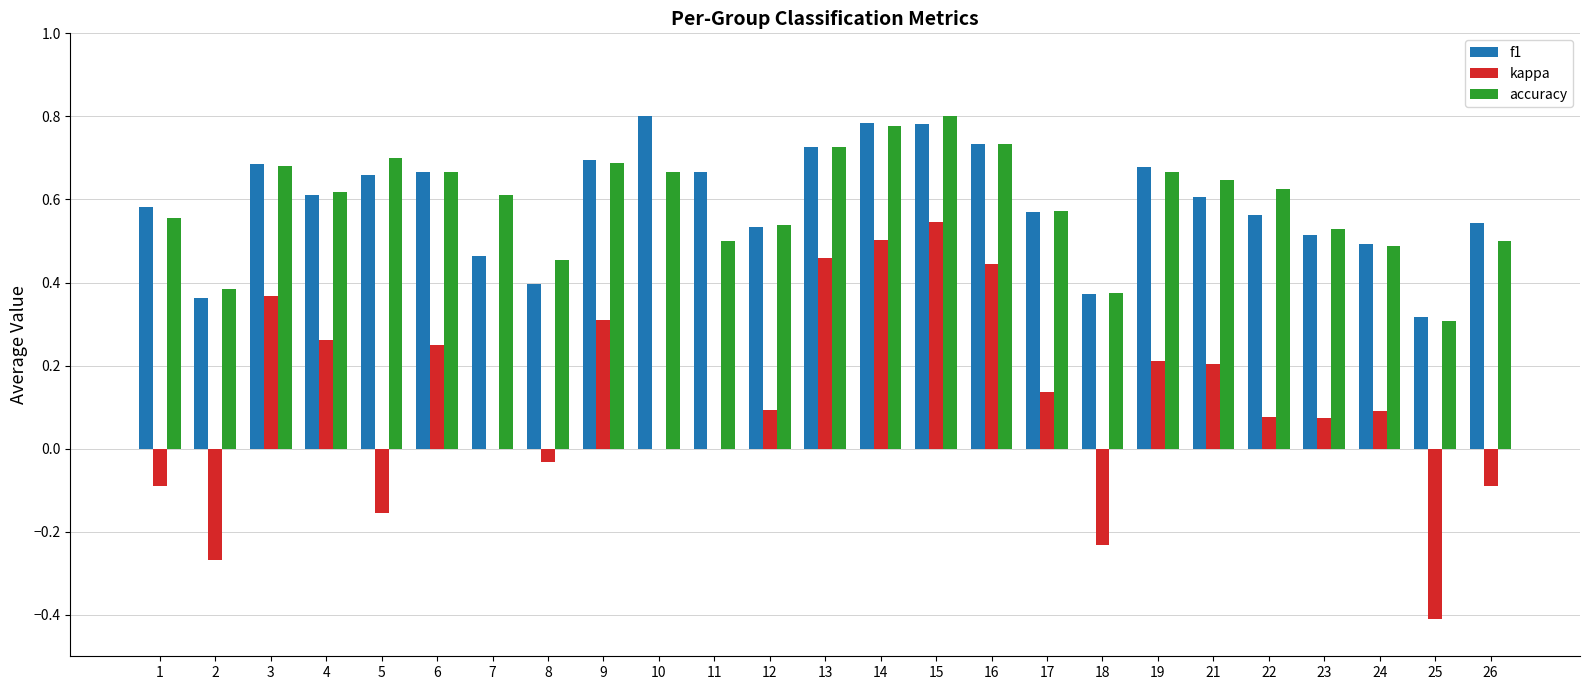

The value of f1 at 24 is 0.5. True or false?

True